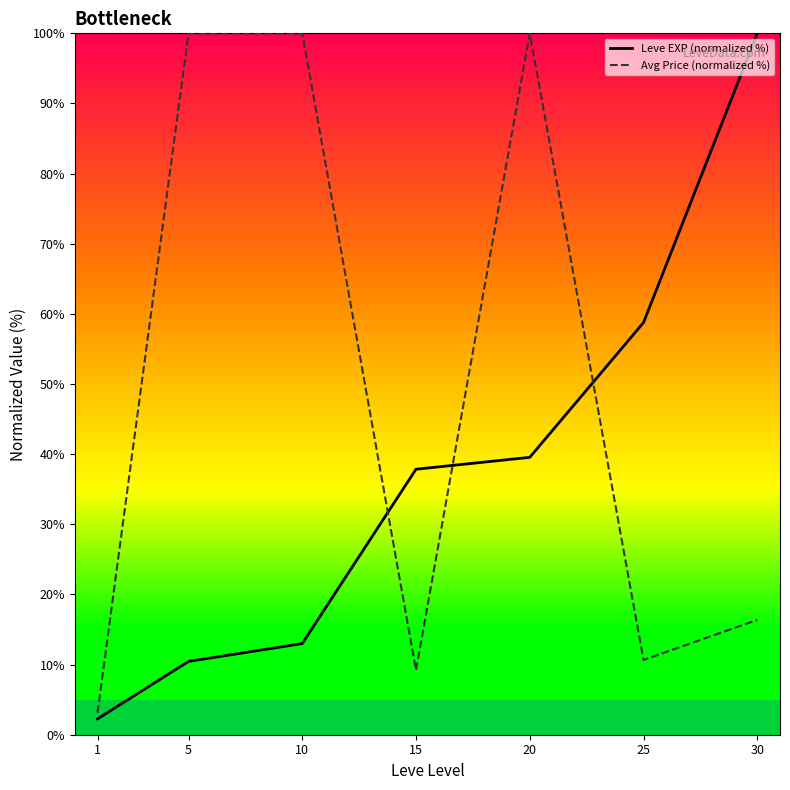

Where is Leve EXP (normalized %) nearest to the value 51?

25